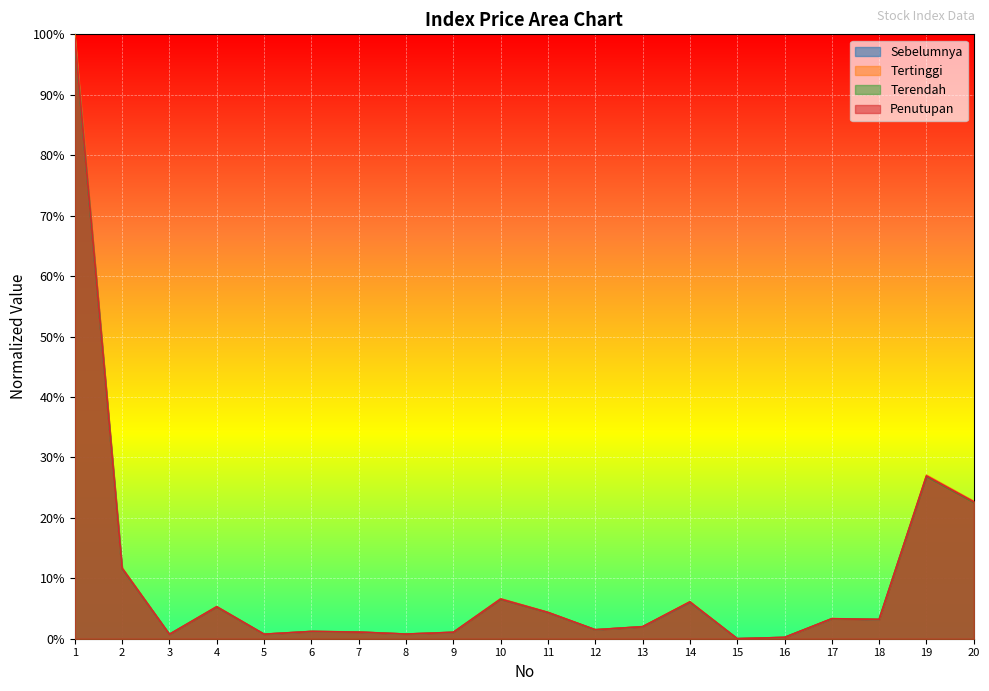

What is the highest value of the Terendah series?

1.0